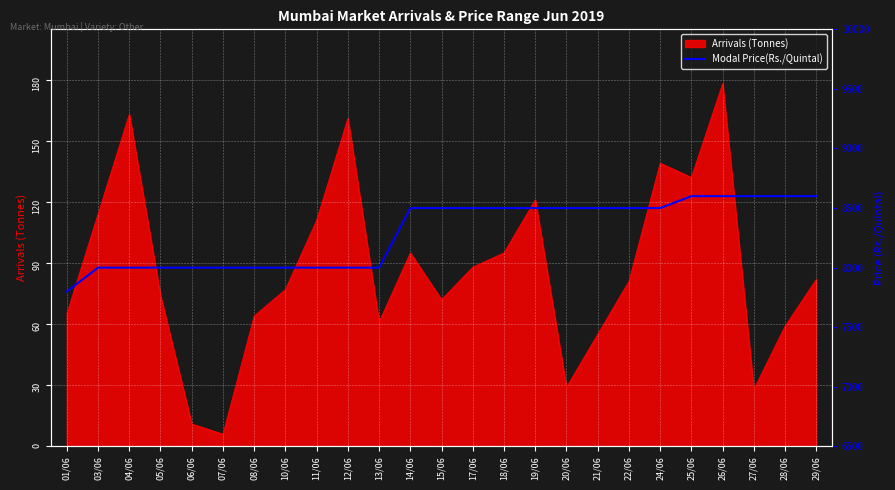

Rank the categories by value from highest to lowest.

25/06, 26/06, 27/06, 28/06, 29/06, 14/06, 15/06, 17/06, 18/06, 19/06, 20/06, 21/06, 22/06, 24/06, 03/06, 04/06, 05/06, 06/06, 07/06, 08/06, 10/06, 11/06, 12/06, 13/06, 01/06